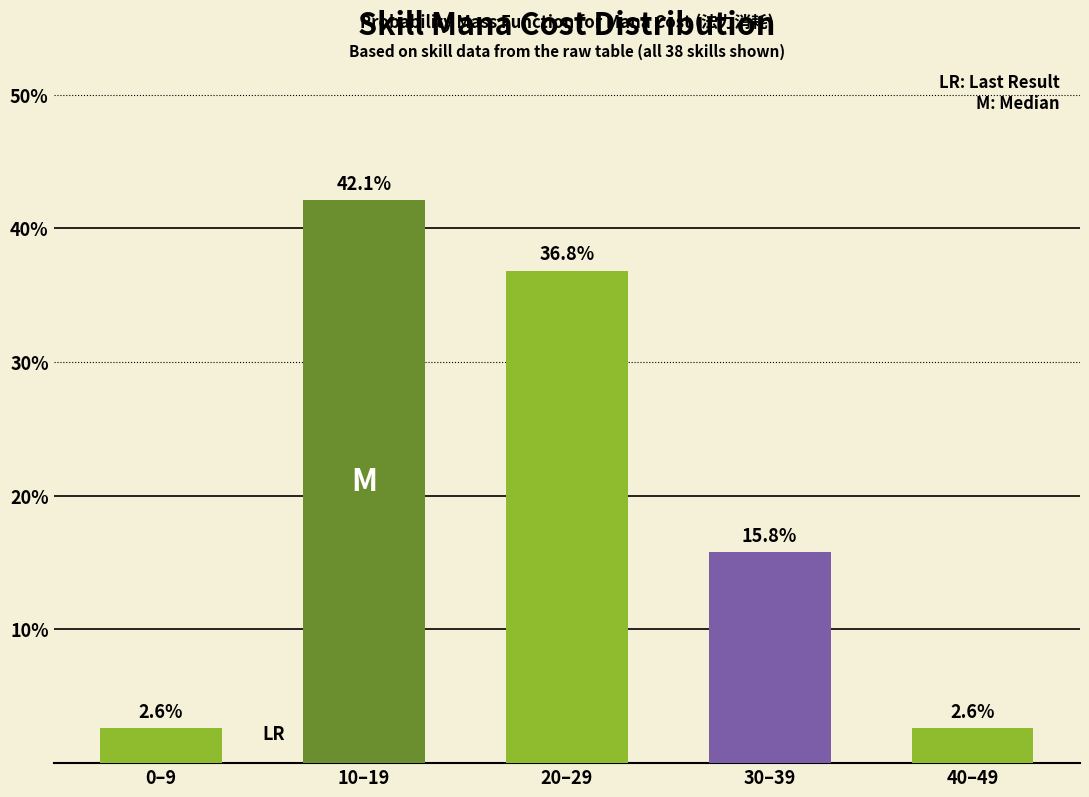

Reading left to right, what are all the values shown in this chart?

0–9=2.6	10–19=42.1	20–29=36.8	30–39=15.8	40–49=2.6